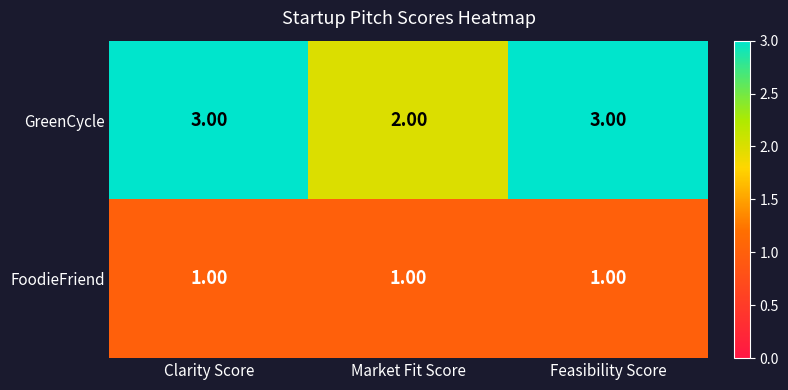

At Clarity Score, list the series in order from largest to smallest.

GreenCycle, FoodieFriend